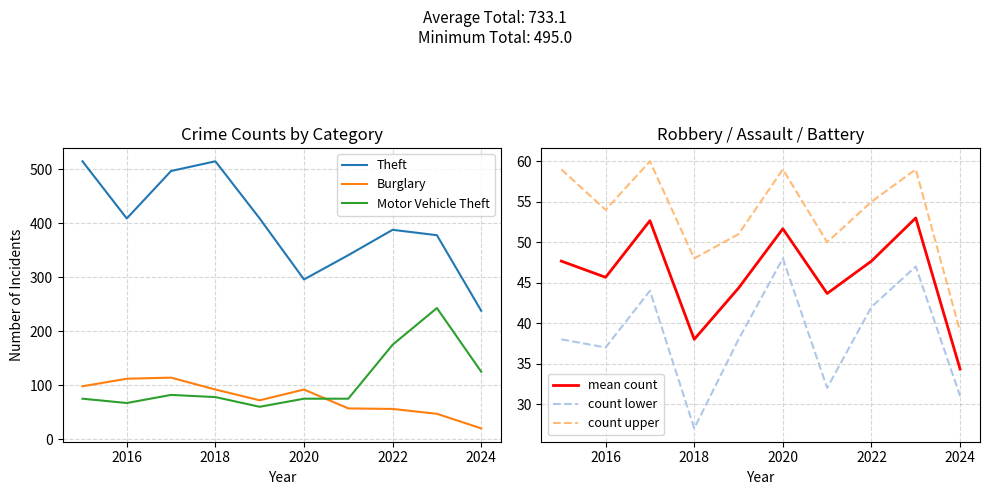

What is the lowest value of the Theft series?

238